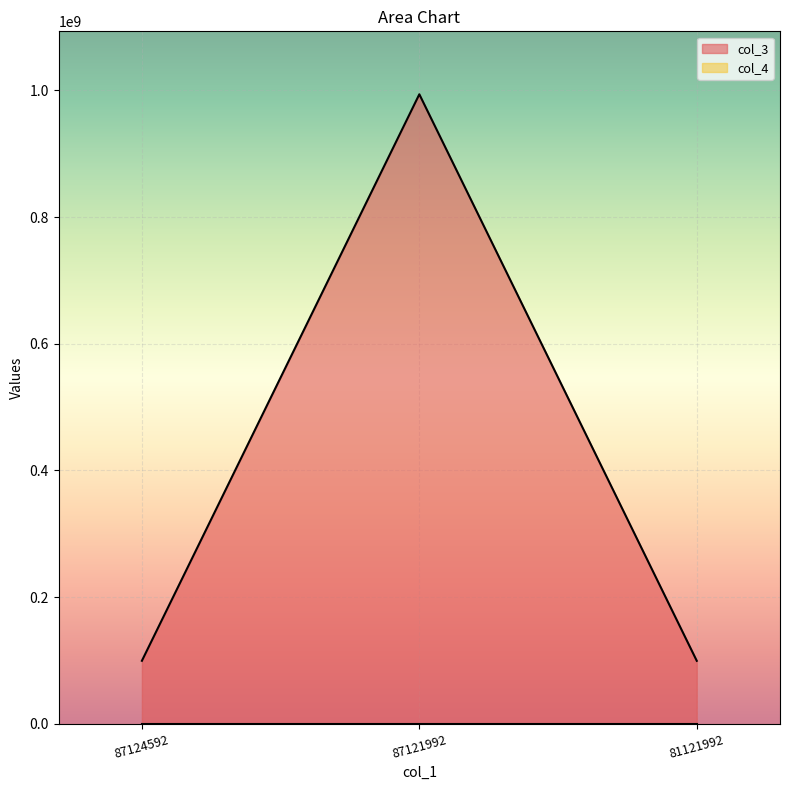

List the labels in order of value, largest first.

87121992, 87124592, 81121992